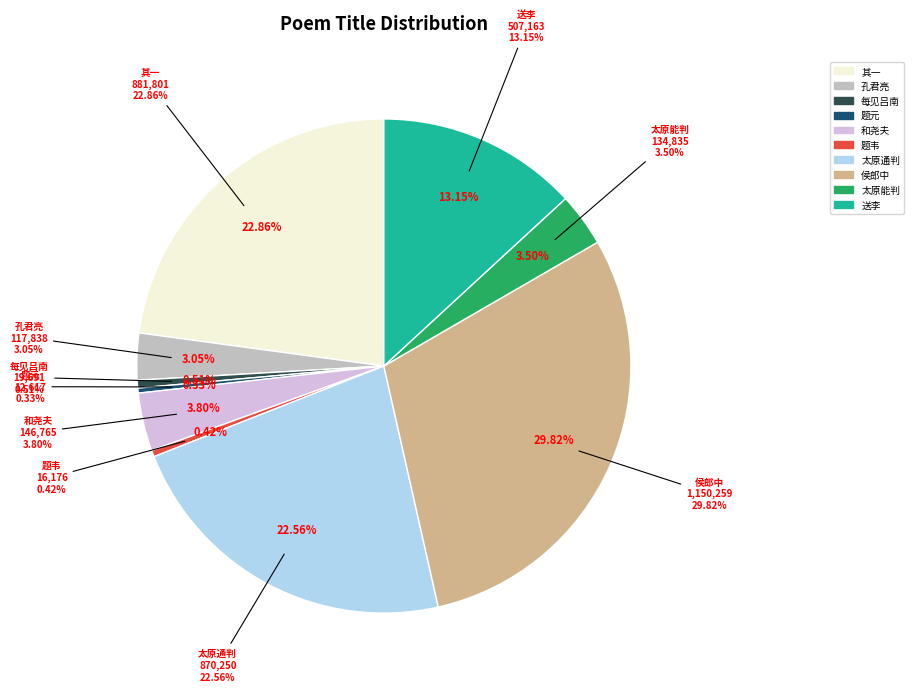

Count the number of slices in the pie.

10